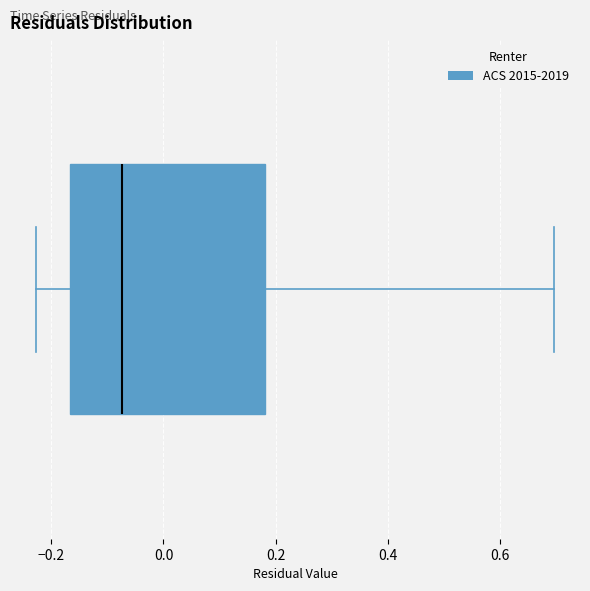

Read this box plot against the x-axis: the position of the median line, the range covered by the box, and the ends of both whiskers. The values are not printed on the chart, so give them approximately, as read against the axis.

median -0.08, box -0.16 to 0.18, whiskers -0.22 to 0.70